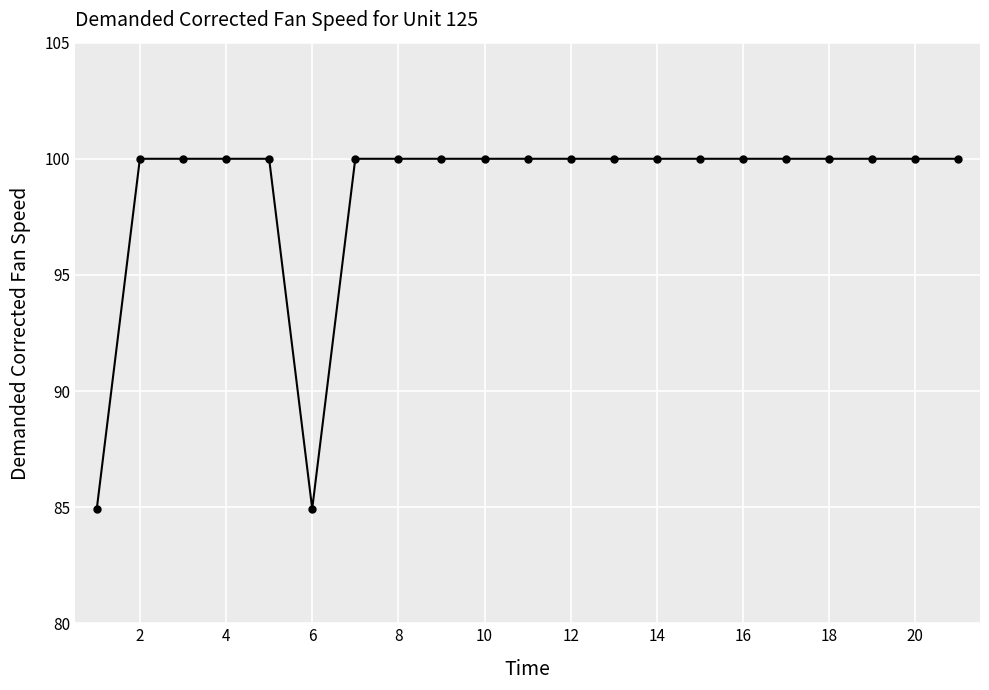

What is the difference between the second highest and second lowest values?

15.1